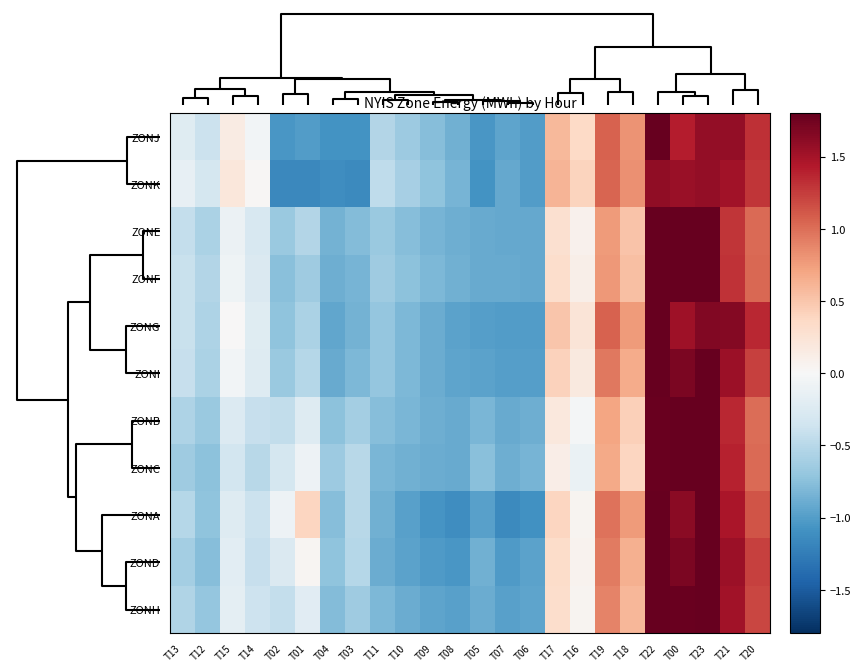

Reading left to right, what are all the values shown in this chart?

ZONJ: T13=-0.2	T12=-0.4	T15=0.2	T14=-0.0	T02=-1.0	T01=-1.0	T04=-1.1	T03=-1.1	T11=-0.5	T10=-0.7	T09=-0.8	T08=-0.9	T05=-1.1	T07=-0.9	T06=-1.0	T17=0.6	T16=0.4	T19=1.1	T18=0.8	T22=1.8	T00=1.4	T23=1.6	T21=1.6	T20=1.3
ZONK: T13=-0.2	T12=-0.3	T15=0.2	T14=0.0	T02=-1.2	T01=-1.2	T04=-1.1	T03=-1.2	T11=-0.5	T10=-0.6	T09=-0.7	T08=-0.8	T05=-1.1	T07=-0.9	T06=-1.0	T17=0.6	T16=0.4	T19=1.1	T18=0.8	T22=1.6	T00=1.6	T23=1.6	T21=1.5	T20=1.3
ZONE: T13=-0.4	T12=-0.6	T15=-0.1	T14=-0.3	T02=-0.7	T01=-0.5	T04=-0.9	T03=-0.8	T11=-0.7	T10=-0.8	T09=-0.8	T08=-0.9	T05=-0.9	T07=-0.9	T06=-0.9	T17=0.3	T16=0.1	T19=0.8	T18=0.5	T22=1.9	T00=2.1	T23=2.2	T21=1.3	T20=1.0
ZONF: T13=-0.4	T12=-0.5	T15=-0.1	T14=-0.3	T02=-0.7	T01=-0.6	T04=-0.9	T03=-0.8	T11=-0.6	T10=-0.7	T09=-0.8	T08=-0.9	T05=-0.9	T07=-0.9	T06=-0.9	T17=0.3	T16=0.1	T19=0.8	T18=0.5	T22=1.9	T00=2.1	T23=2.1	T21=1.3	T20=1.0
ZONG: T13=-0.4	T12=-0.6	T15=0.0	T14=-0.2	T02=-0.7	T01=-0.6	T04=-0.9	T03=-0.8	T11=-0.7	T10=-0.8	T09=-0.9	T08=-1.0	T05=-1.0	T07=-1.0	T06=-1.0	T17=0.5	T16=0.2	T19=1.1	T18=0.8	T22=1.9	T00=1.5	T23=1.7	T21=1.6	T20=1.4
ZONI: T13=-0.4	T12=-0.6	T15=-0.0	T14=-0.2	T02=-0.7	T01=-0.5	T04=-0.9	T03=-0.8	T11=-0.7	T10=-0.8	T09=-0.9	T08=-0.9	T05=-1.0	T07=-1.0	T06=-1.0	T17=0.4	T16=0.2	T19=0.9	T18=0.7	T22=1.9	T00=1.7	T23=1.9	T21=1.5	T20=1.2
ZONB: T13=-0.6	T12=-0.7	T15=-0.2	T14=-0.4	T02=-0.4	T01=-0.2	T04=-0.7	T03=-0.6	T11=-0.8	T10=-0.8	T09=-0.9	T08=-0.9	T05=-0.8	T07=-0.9	T06=-0.9	T17=0.2	T16=-0.0	T19=0.7	T18=0.4	T22=1.8	T00=2.4	T23=2.1	T21=1.4	T20=1.0
ZONC: T13=-0.6	T12=-0.7	T15=-0.3	T14=-0.5	T02=-0.3	T01=-0.1	T04=-0.6	T03=-0.5	T11=-0.8	T10=-0.9	T09=-0.9	T08=-0.9	T05=-0.8	T07=-0.9	T06=-0.8	T17=0.1	T16=-0.1	T19=0.7	T18=0.4	T22=1.8	T00=2.4	T23=2.1	T21=1.4	T20=1.0
ZONA: T13=-0.5	T12=-0.7	T15=-0.2	T14=-0.4	T02=-0.1	T01=0.4	T04=-0.8	T03=-0.5	T11=-0.9	T10=-1.0	T09=-1.1	T08=-1.1	T05=-1.0	T07=-1.1	T06=-1.1	T17=0.4	T16=0.0	T19=1.0	T18=0.8	T22=1.8	T00=1.6	T23=1.8	T21=1.5	T20=1.1
ZOND: T13=-0.6	T12=-0.8	T15=-0.2	T14=-0.4	T02=-0.3	T01=0.0	T04=-0.7	T03=-0.5	T11=-0.9	T10=-1.0	T09=-1.0	T08=-1.0	T05=-0.9	T07=-1.0	T06=-1.0	T17=0.3	T16=0.1	T19=0.9	T18=0.6	T22=1.8	T00=1.7	T23=2.0	T21=1.5	T20=1.2
ZONH: T13=-0.5	T12=-0.7	T15=-0.2	T14=-0.4	T02=-0.4	T01=-0.2	T04=-0.8	T03=-0.6	T11=-0.8	T10=-0.9	T09=-0.9	T08=-1.0	T05=-0.9	T07=-1.0	T06=-0.9	T17=0.3	T16=0.1	T19=0.9	T18=0.6	T22=1.9	T00=1.8	T23=2.0	T21=1.5	T20=1.2